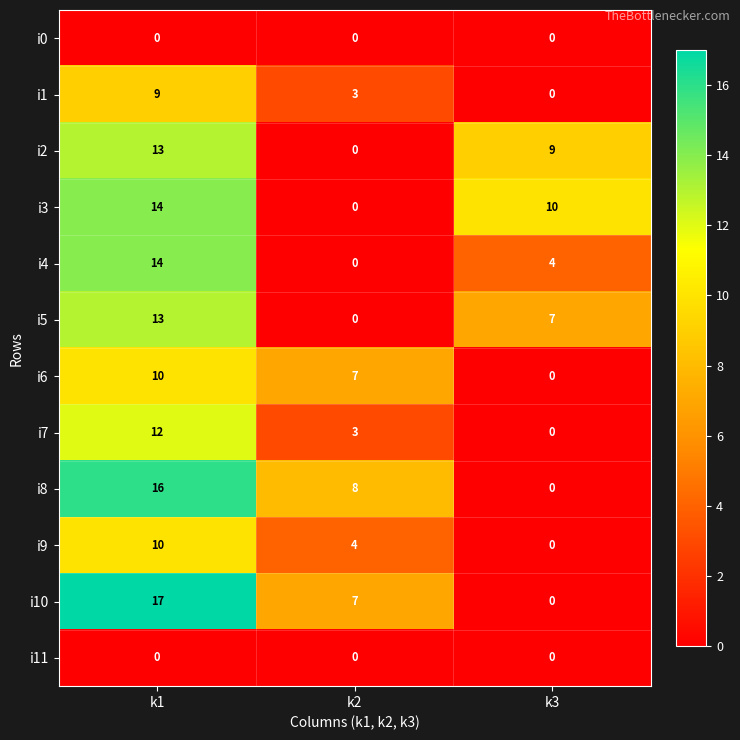

At which category does the chart reach its peak across all series?

k1